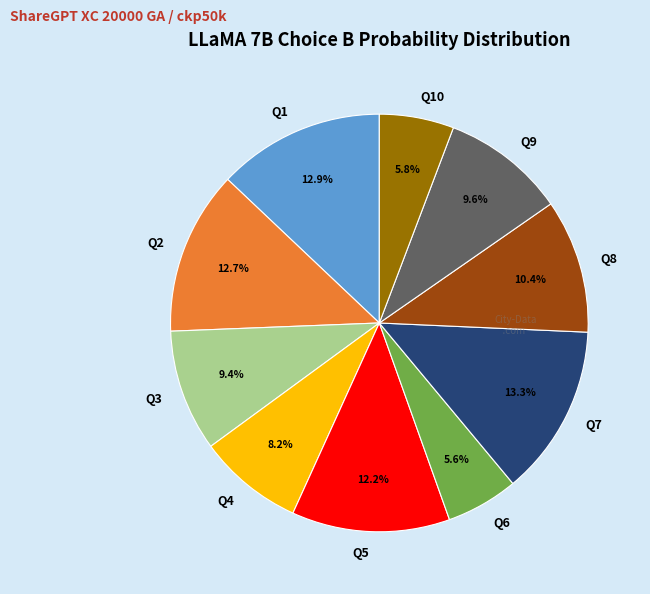

Which has a higher value, Q4 or Q7?

Q7